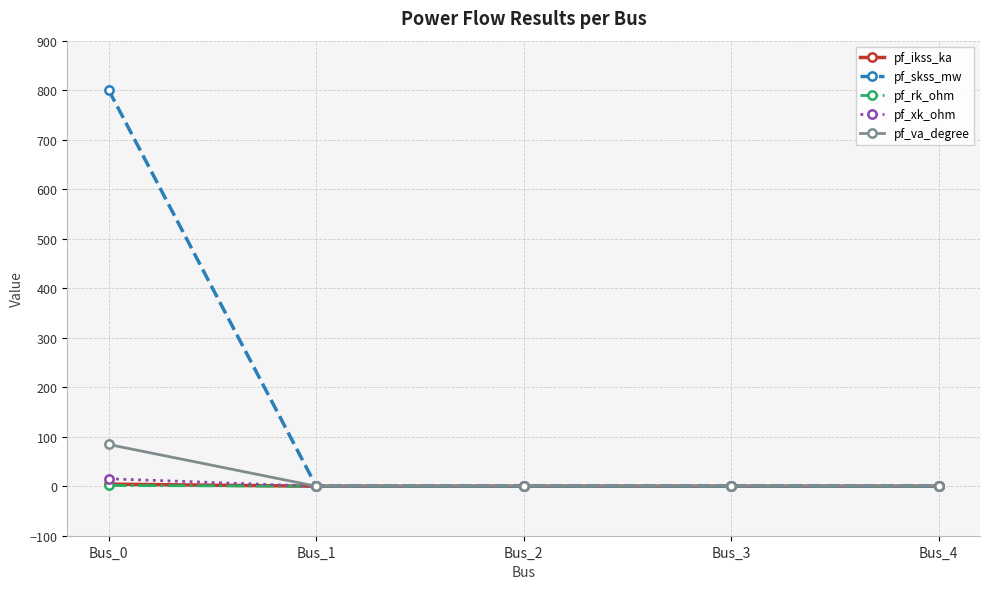

At which category is the sum across all series the highest?

Bus_0